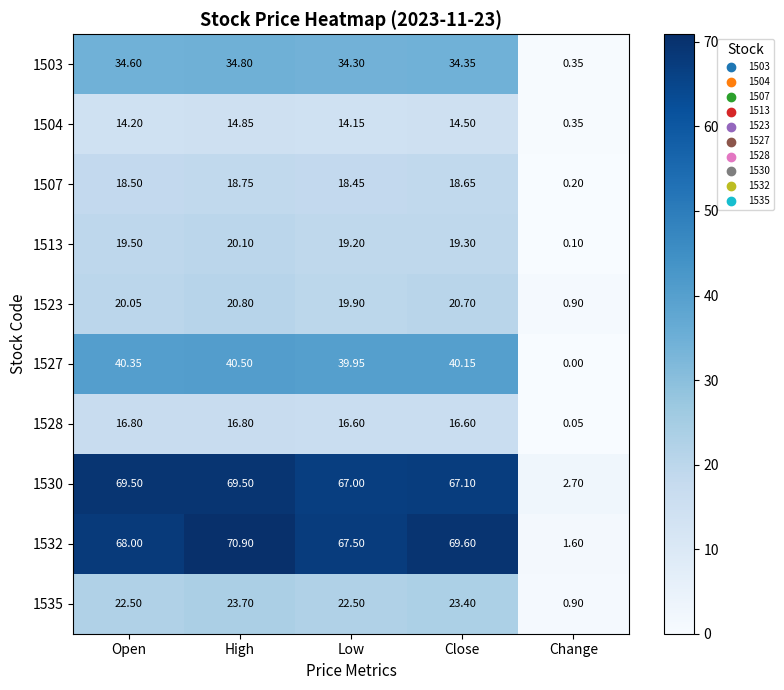

Rank the categories by 1504 value from lowest to highest.

Change, Low, Open, Close, High